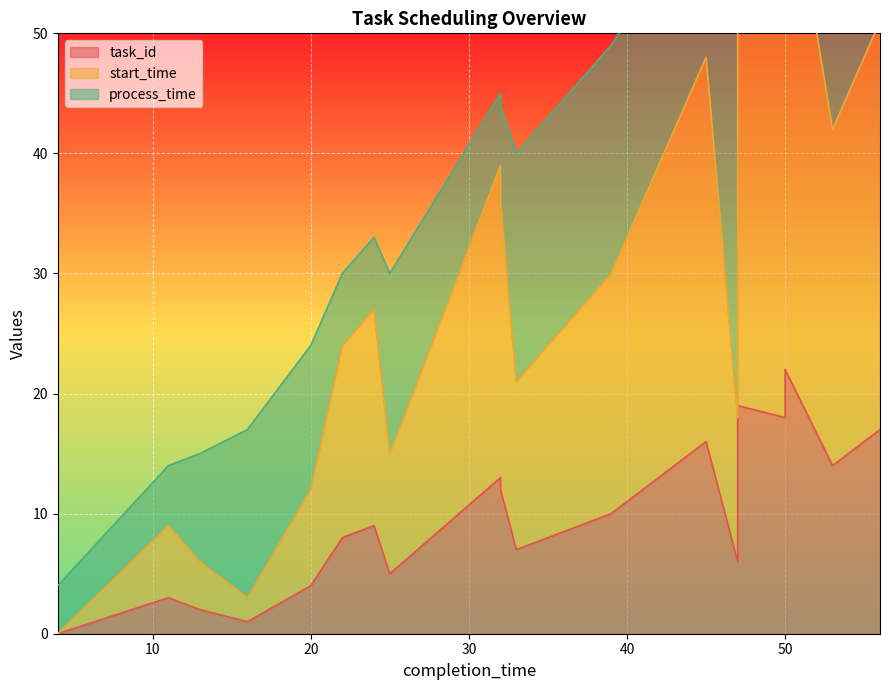

How many data points does each series have?

20